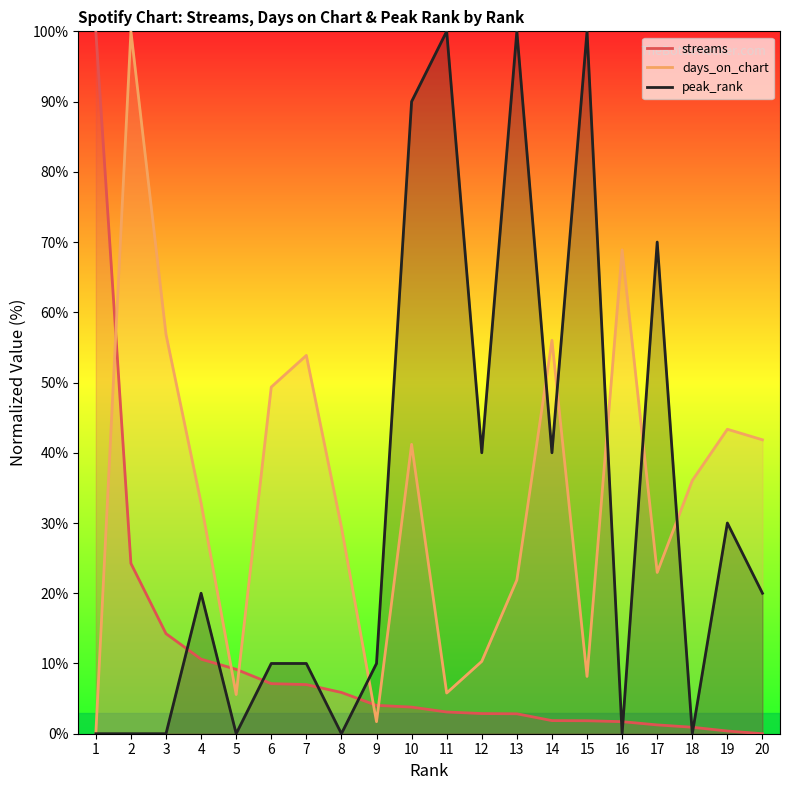

What is the spread (max minus min) of values at 20?

41.8